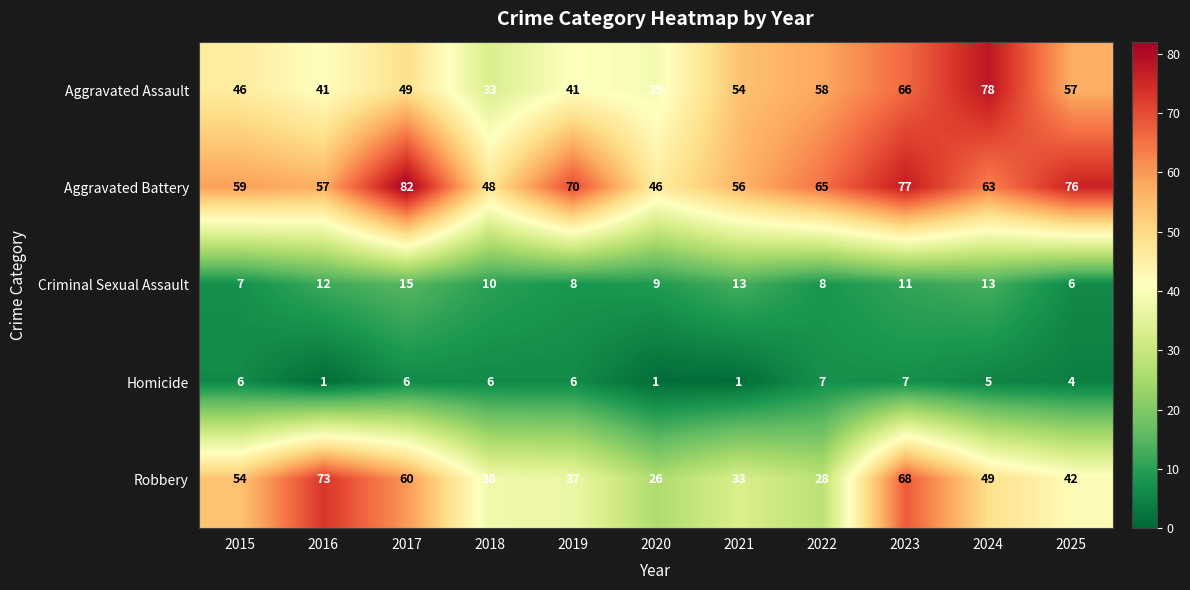

Is it true that Aggravated Battery equals 63 at 2024?

True